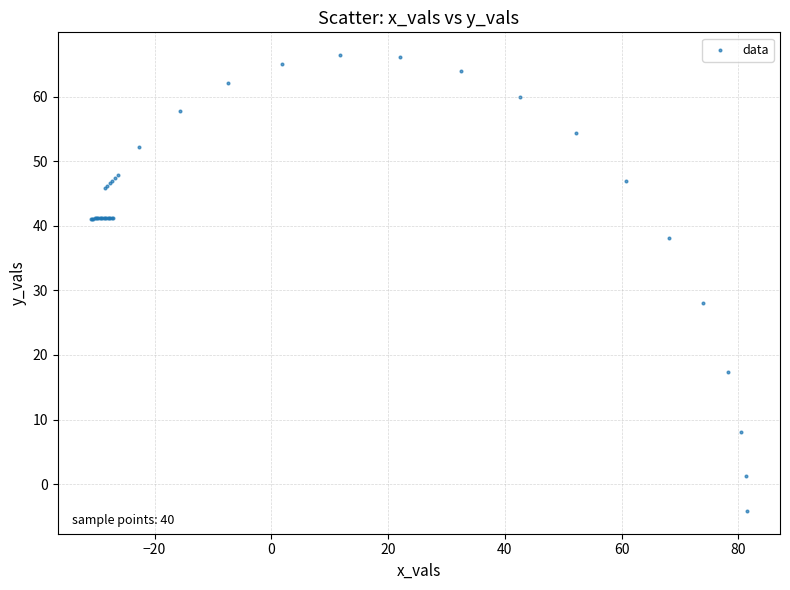

What Y value in the scatter plot is closest to 31?

28.1